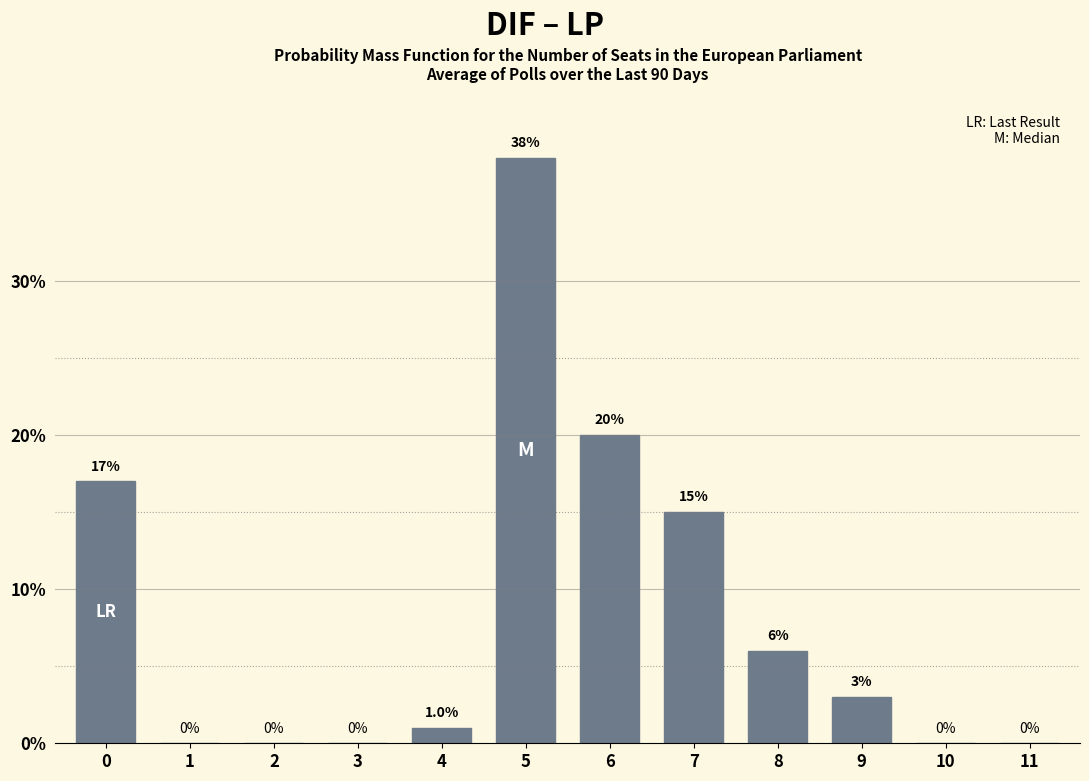

Reading left to right, list all the values displayed in this chart.

0=17	1=0	2=0	3=0	4=1	5=38	6=20	7=15	8=6	9=3	10=0	11=0